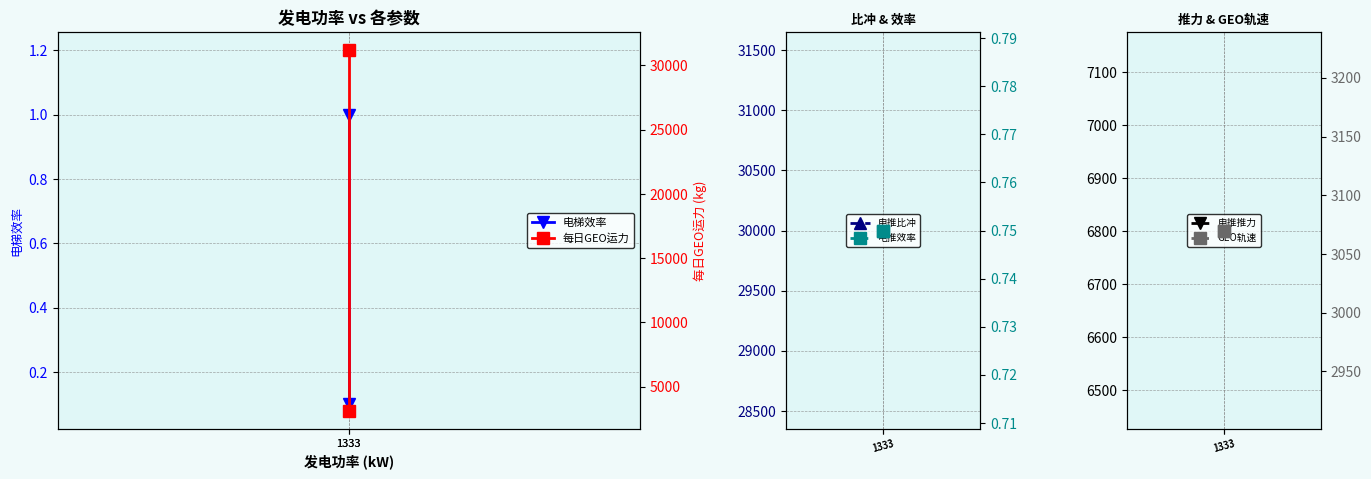

Where is 电推推力 nearest to the value 6801?

1333